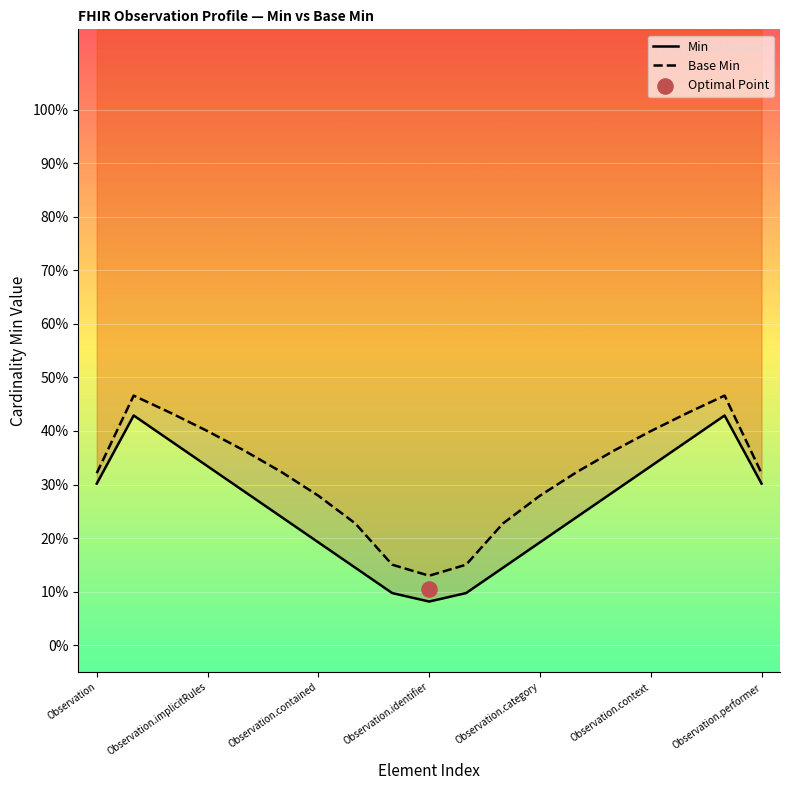

Which series reaches the minimum Y coordinate?

Min